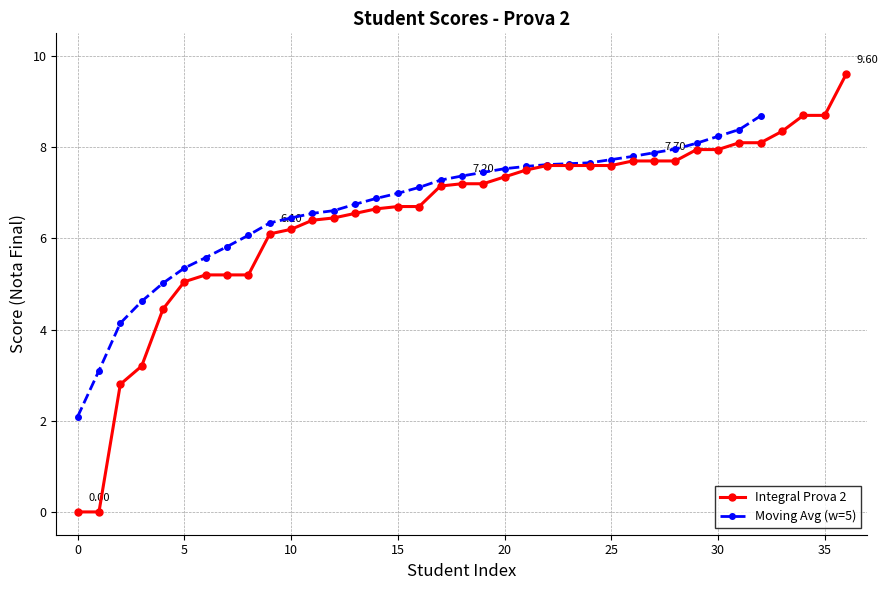

Count the number of categories in the chart.

37